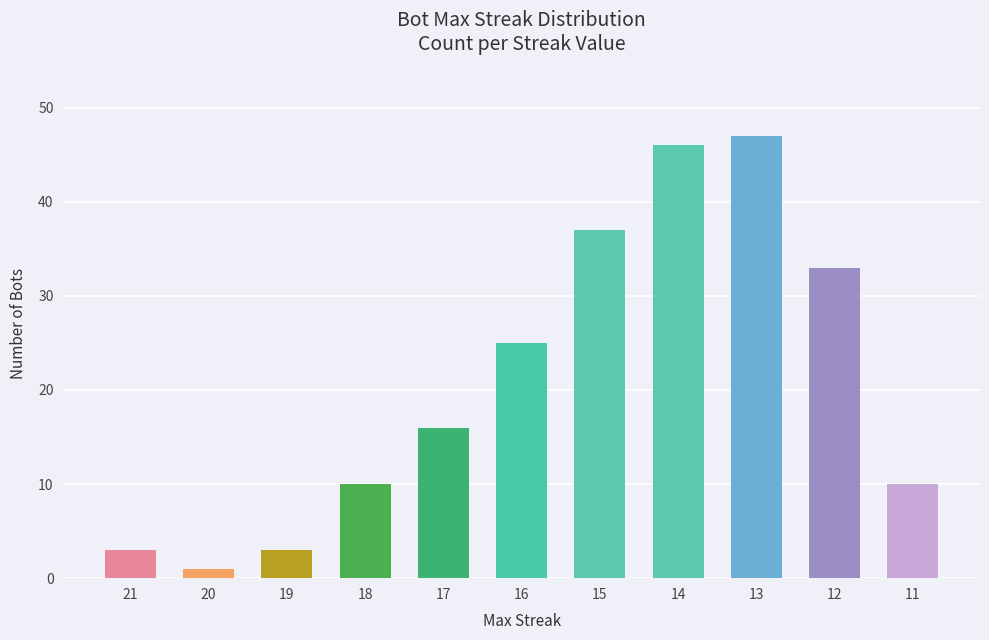

What is the maximum value shown in the chart?

47